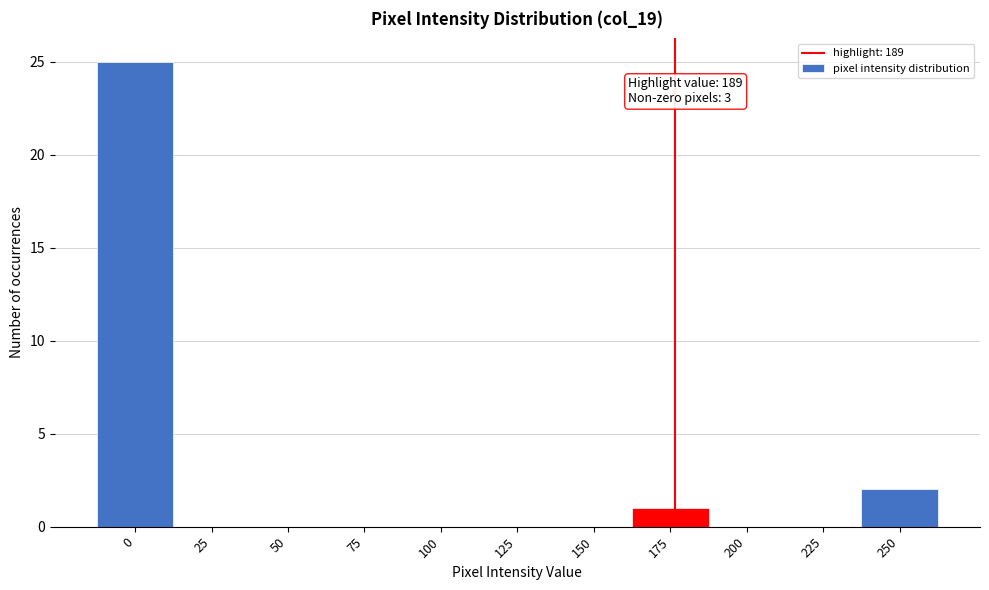

Reading left to right, transcribe all the data shown in this chart.

0=25	25=0	50=0	75=0	100=0	125=0	150=0	175=1	200=0	225=0	250=2